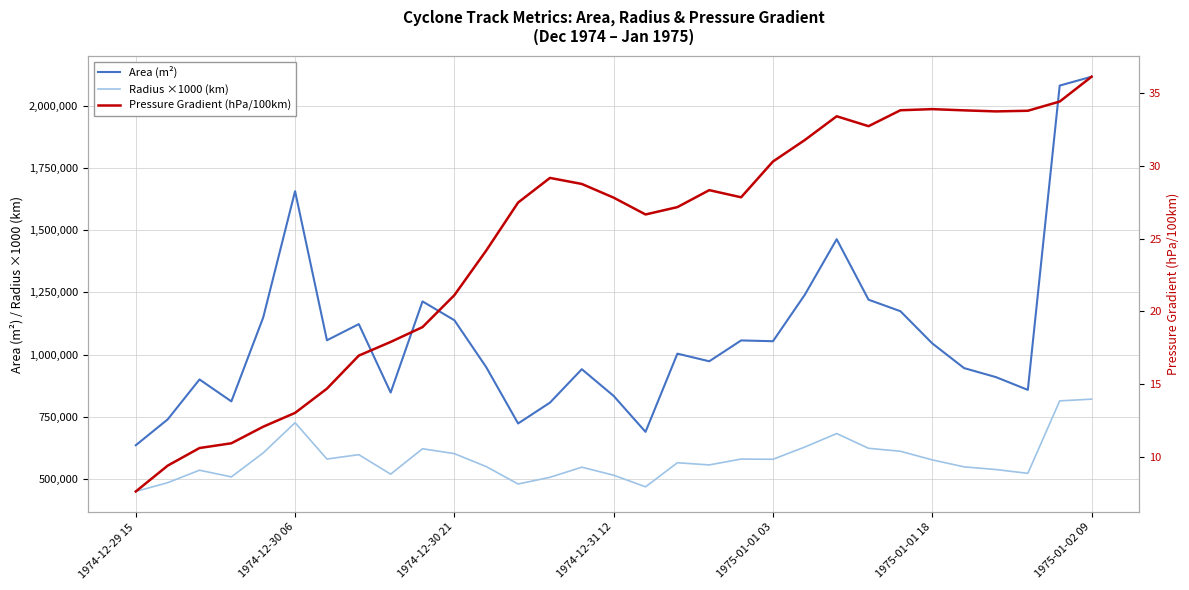

How many interior local valleys does the Area (m²) series have?

8